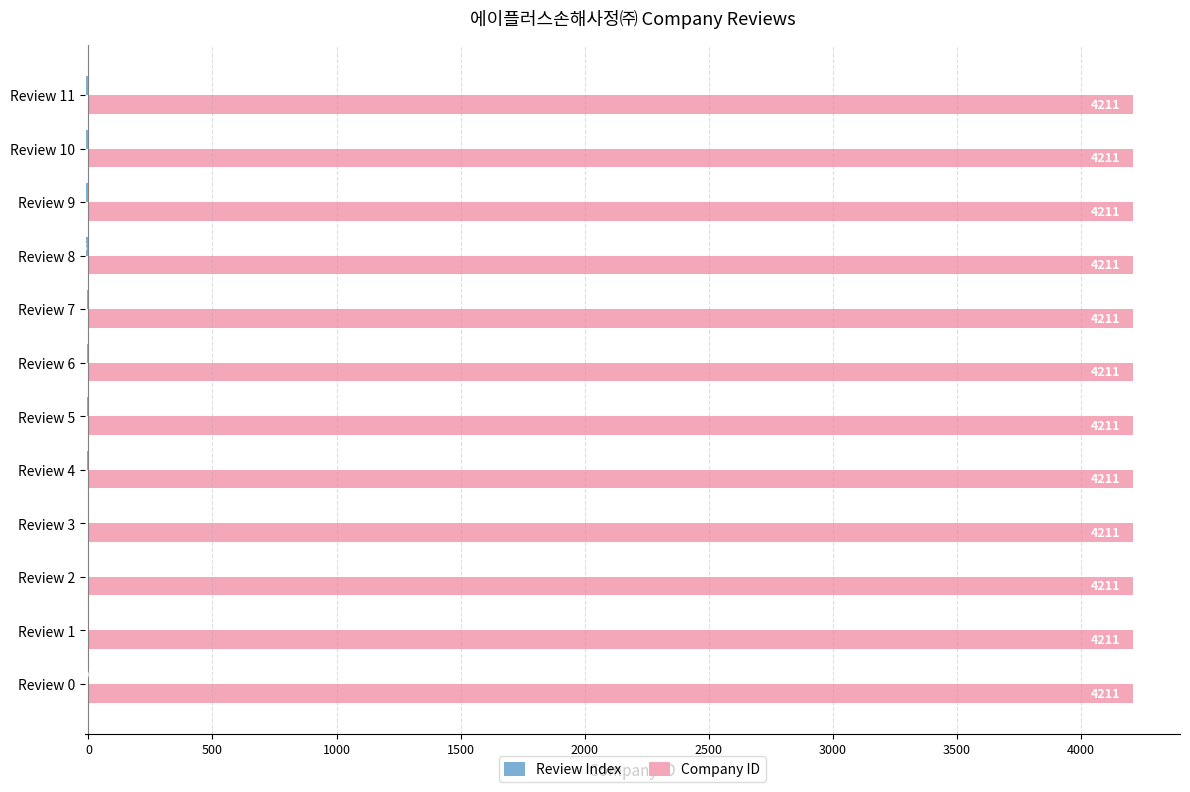

What is the sum of the Company ID values at Review 0 and Review 2?

8422